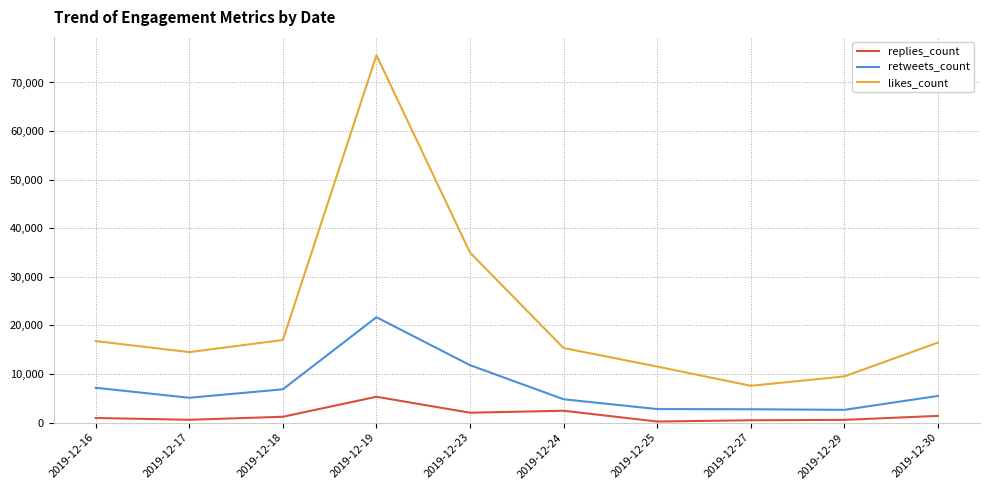

What is the sum of the likes_count values at 2019-12-30 and 2019-12-25?

28018